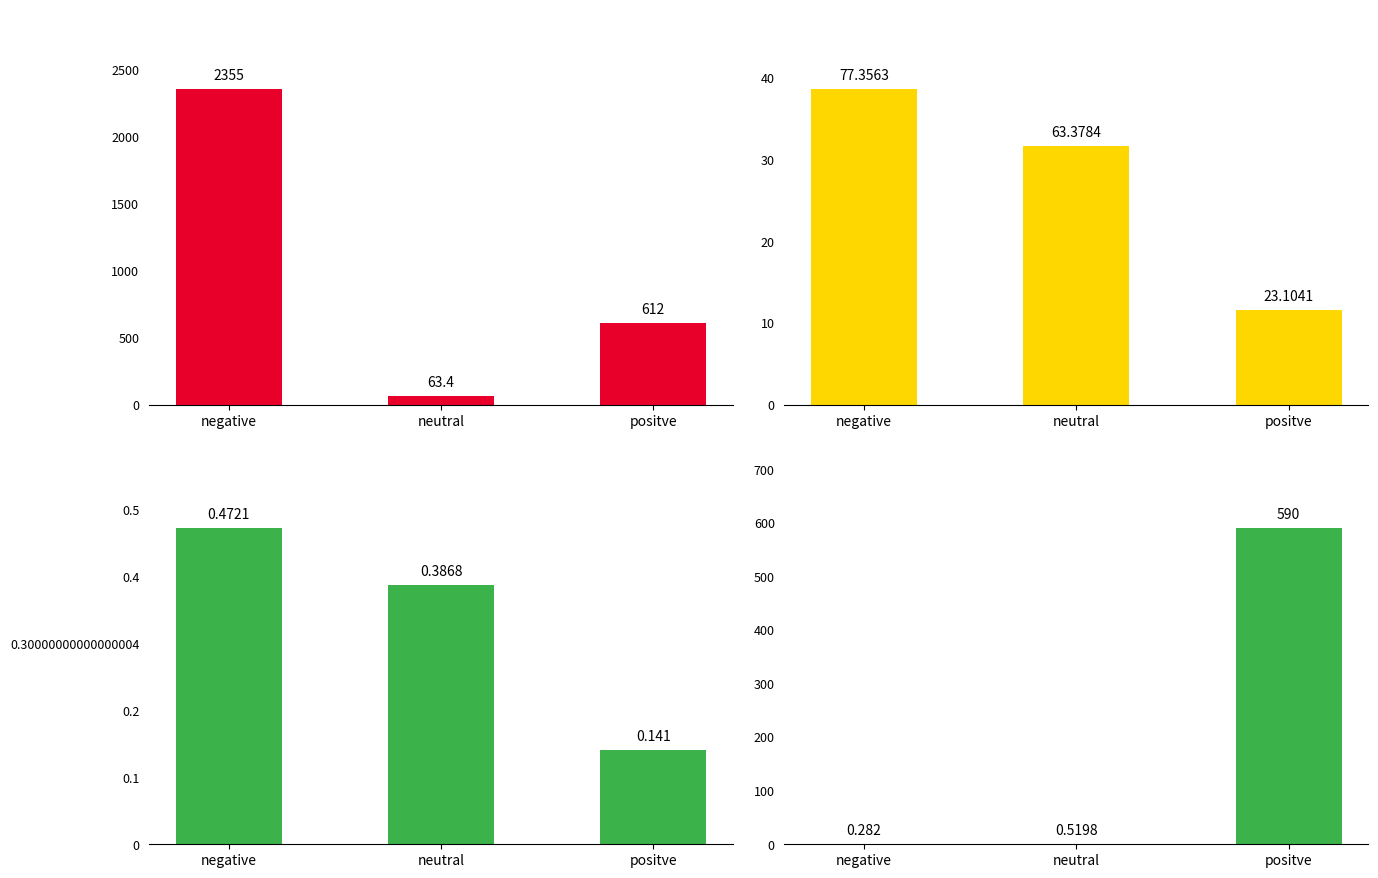

How many categories are shown in the chart?

12